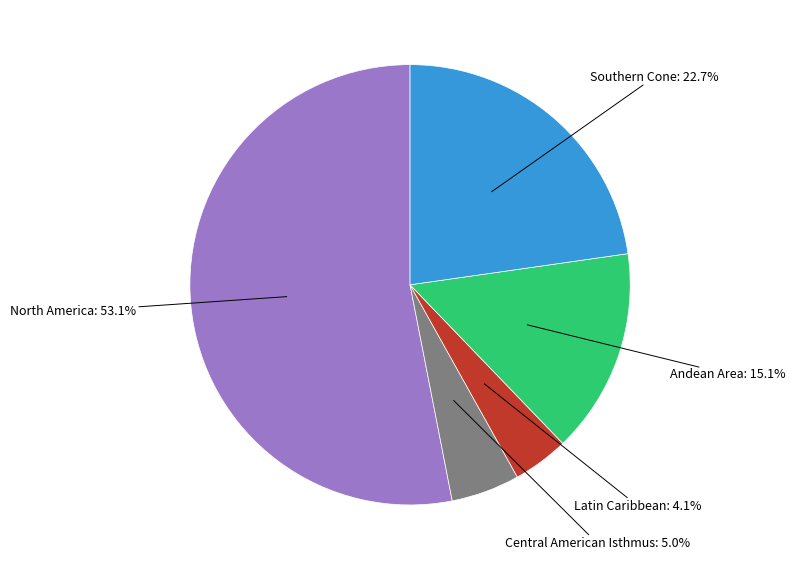

Is there a majority slice in this chart?

Yes